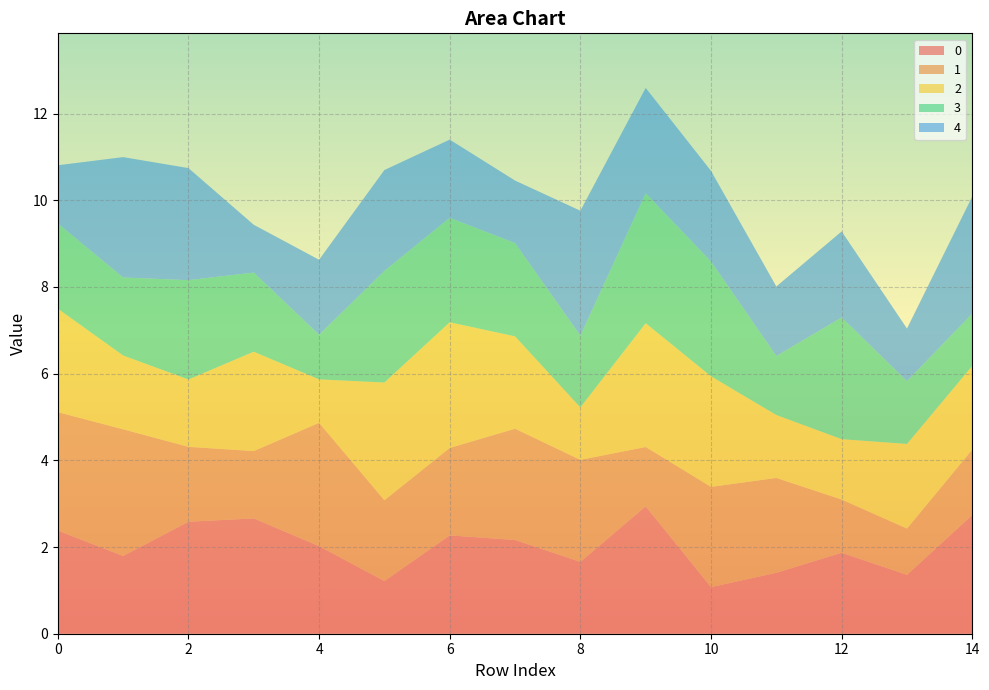

Reading right to left, list all the values displayed in this chart.

0: 2.7	1.4	1.9	1.4	1.1	2.9	1.7	2.2	2.3	1.2	2.0	2.7	2.6	1.8	2.4
1: 1.5	1.1	1.2	2.2	2.3	1.4	2.4	2.6	2.0	1.9	2.8	1.6	1.7	2.9	2.7
2: 1.9	2.0	1.4	1.5	2.6	2.9	1.2	2.1	2.9	2.7	1.0	2.3	1.6	1.7	2.4
3: 1.2	1.4	2.8	1.4	2.6	3.0	1.7	2.2	2.4	2.6	1.0	1.8	2.3	1.8	2.0
4: 2.7	1.2	2.0	1.6	2.1	2.4	2.9	1.4	1.8	2.3	1.7	1.1	2.6	2.8	1.3